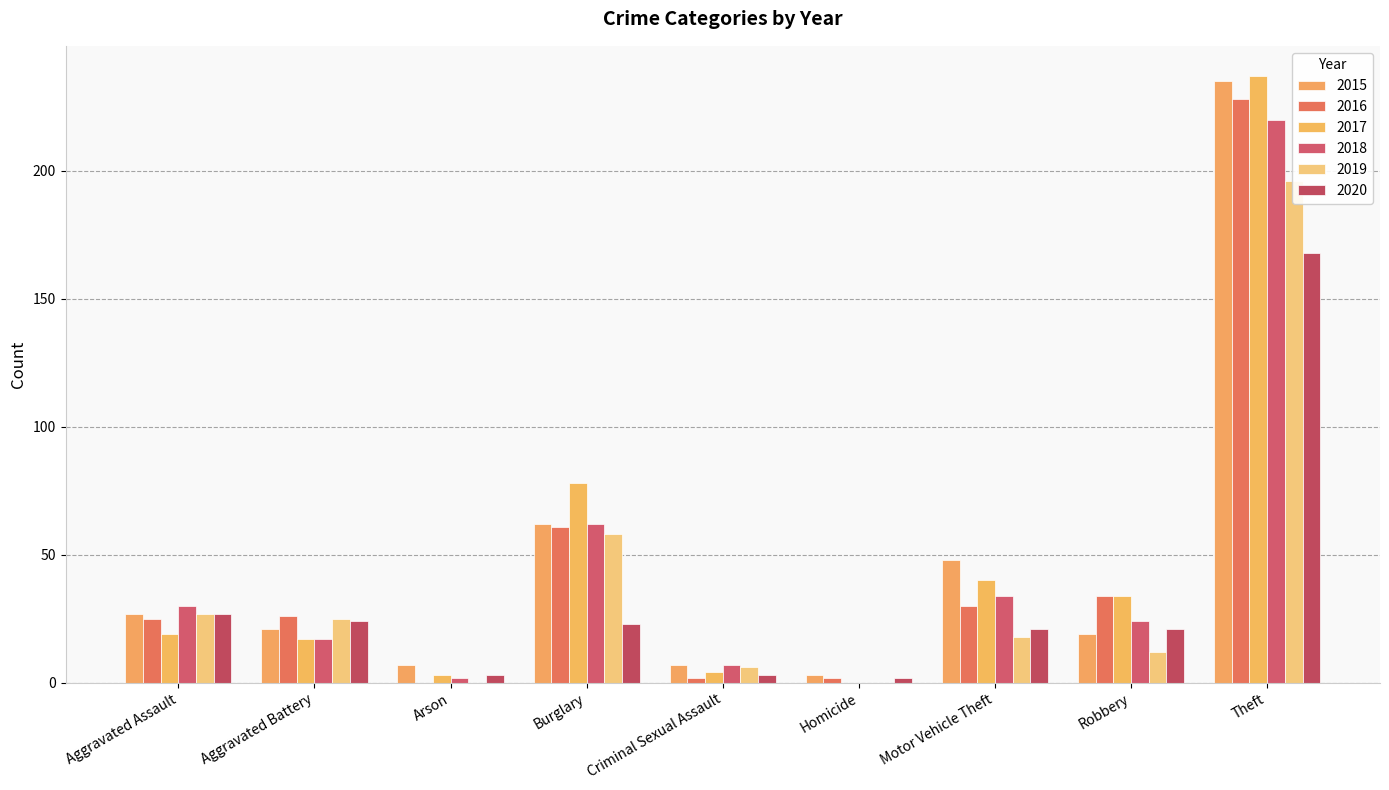

Which series has the largest total across all categories?

2017